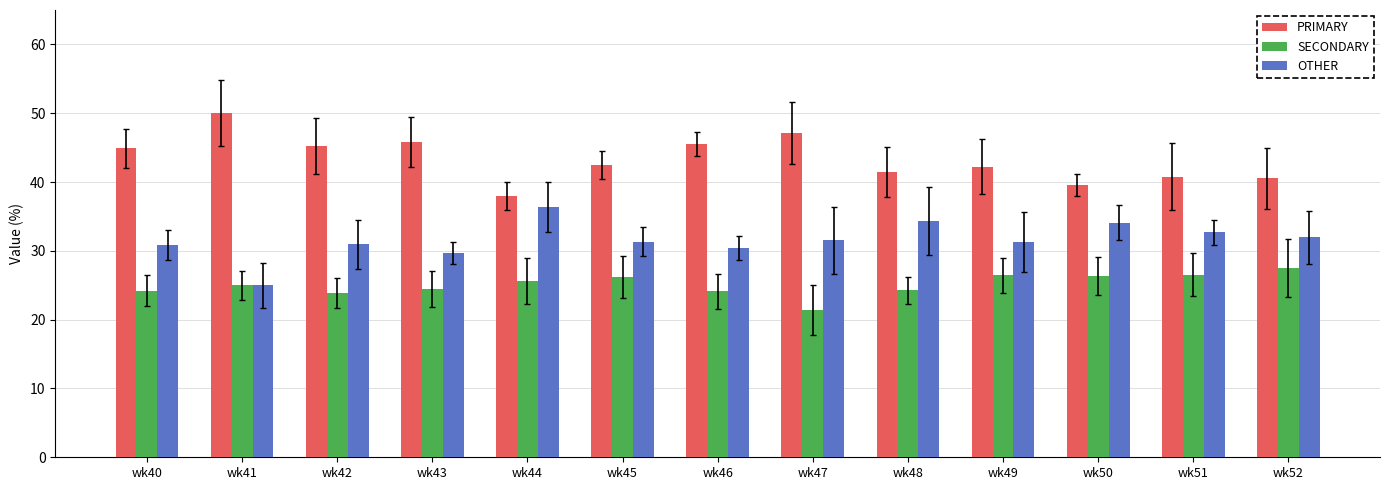

Which label corresponds to the smallest value in the chart?

wk47